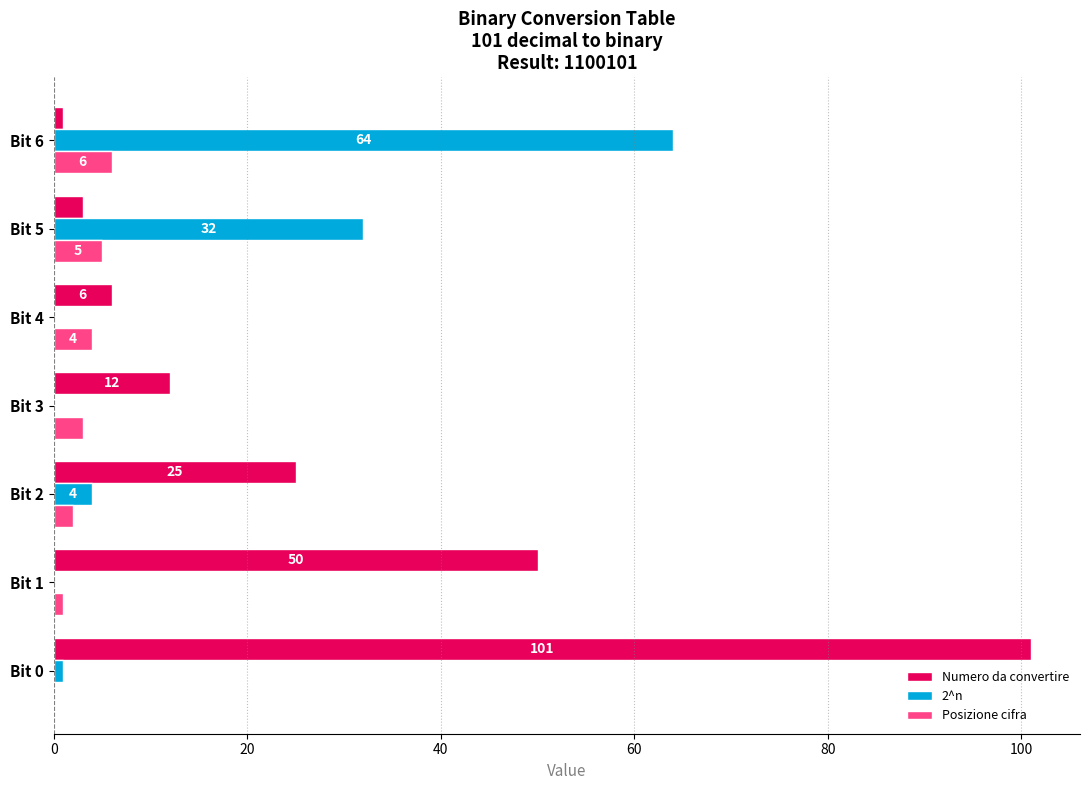

Is it true that 2^n equals -33 at Bit 4?

False